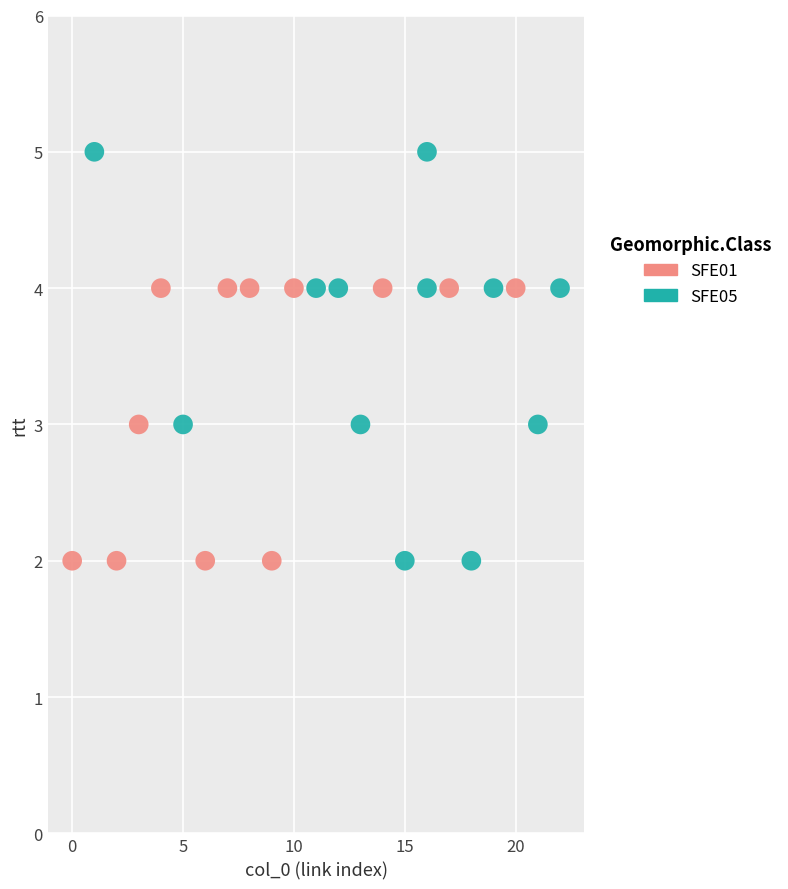

Which series contains the highest Y value?

SFE05